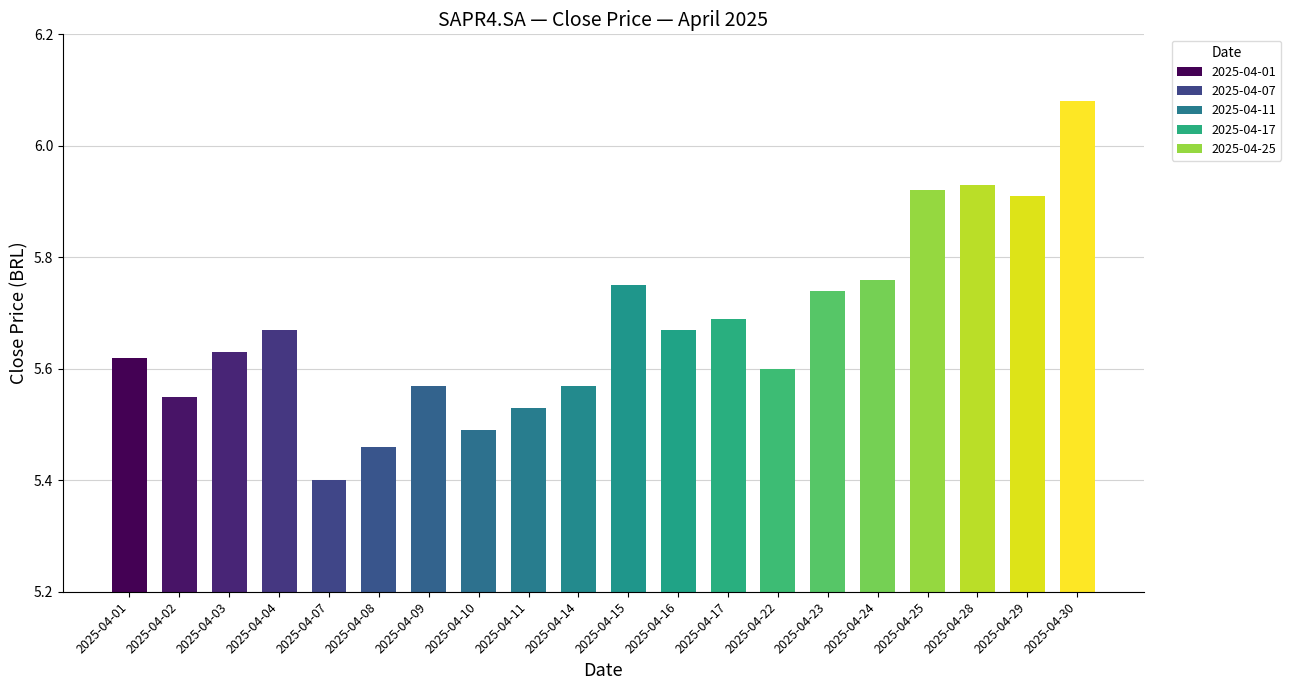

How many values are between 5 and 6?

19